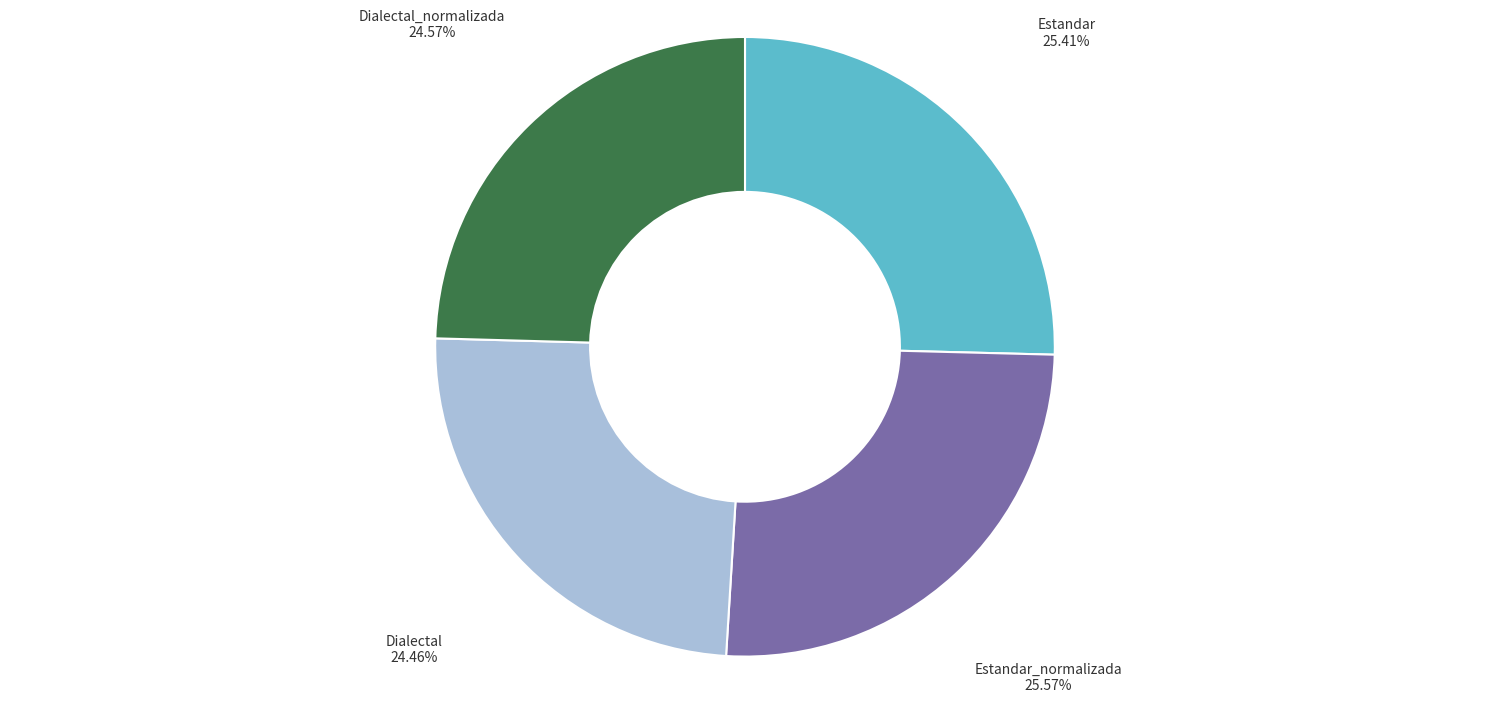

Does any single category account for the majority?

No